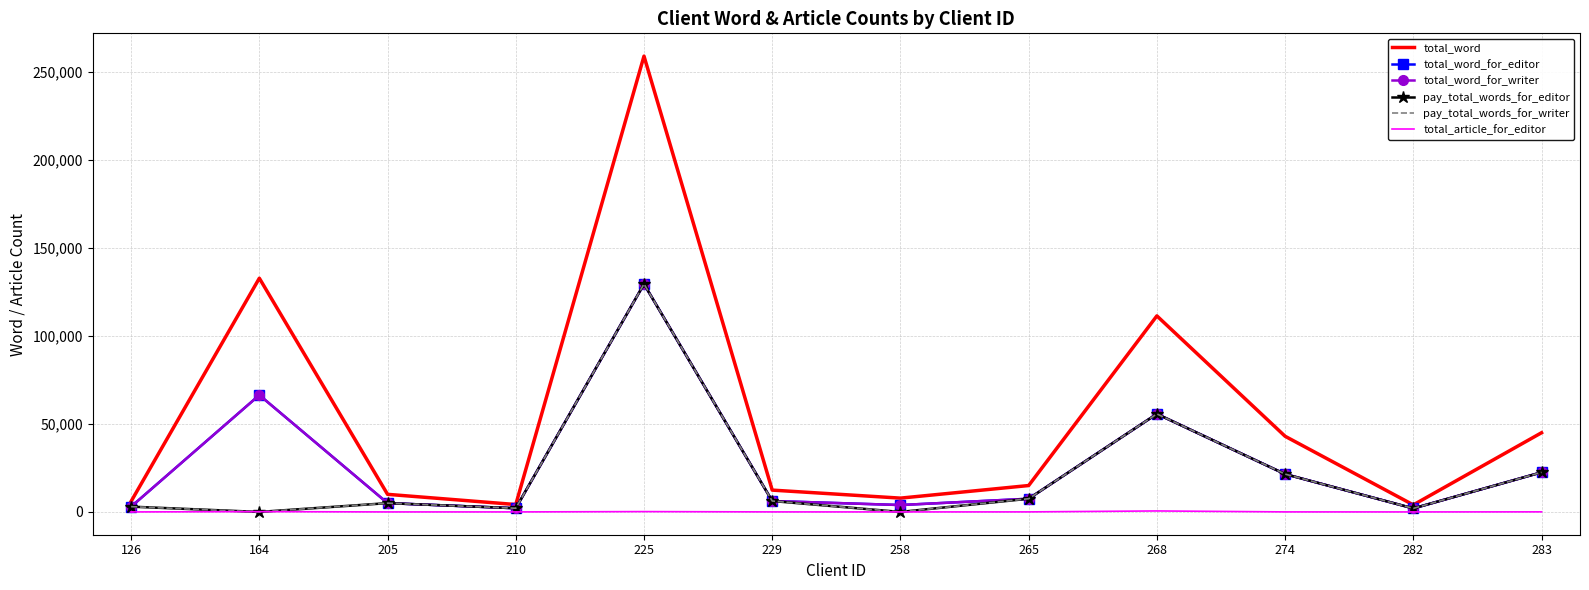

At which category is the sum across all series the highest?

225